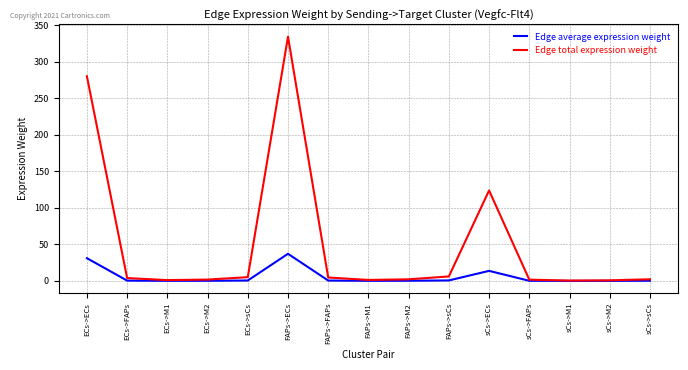

What are all the series names shown in the legend?

Edge average expression weight, Edge total expression weight